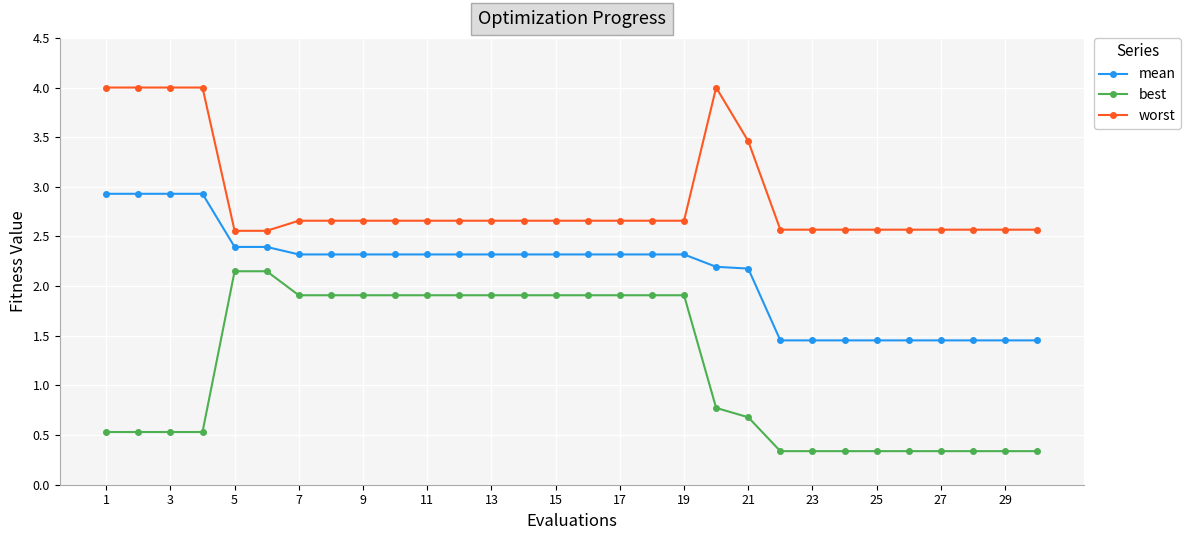

True or false: worst has more than 0 interior local peaks.

True